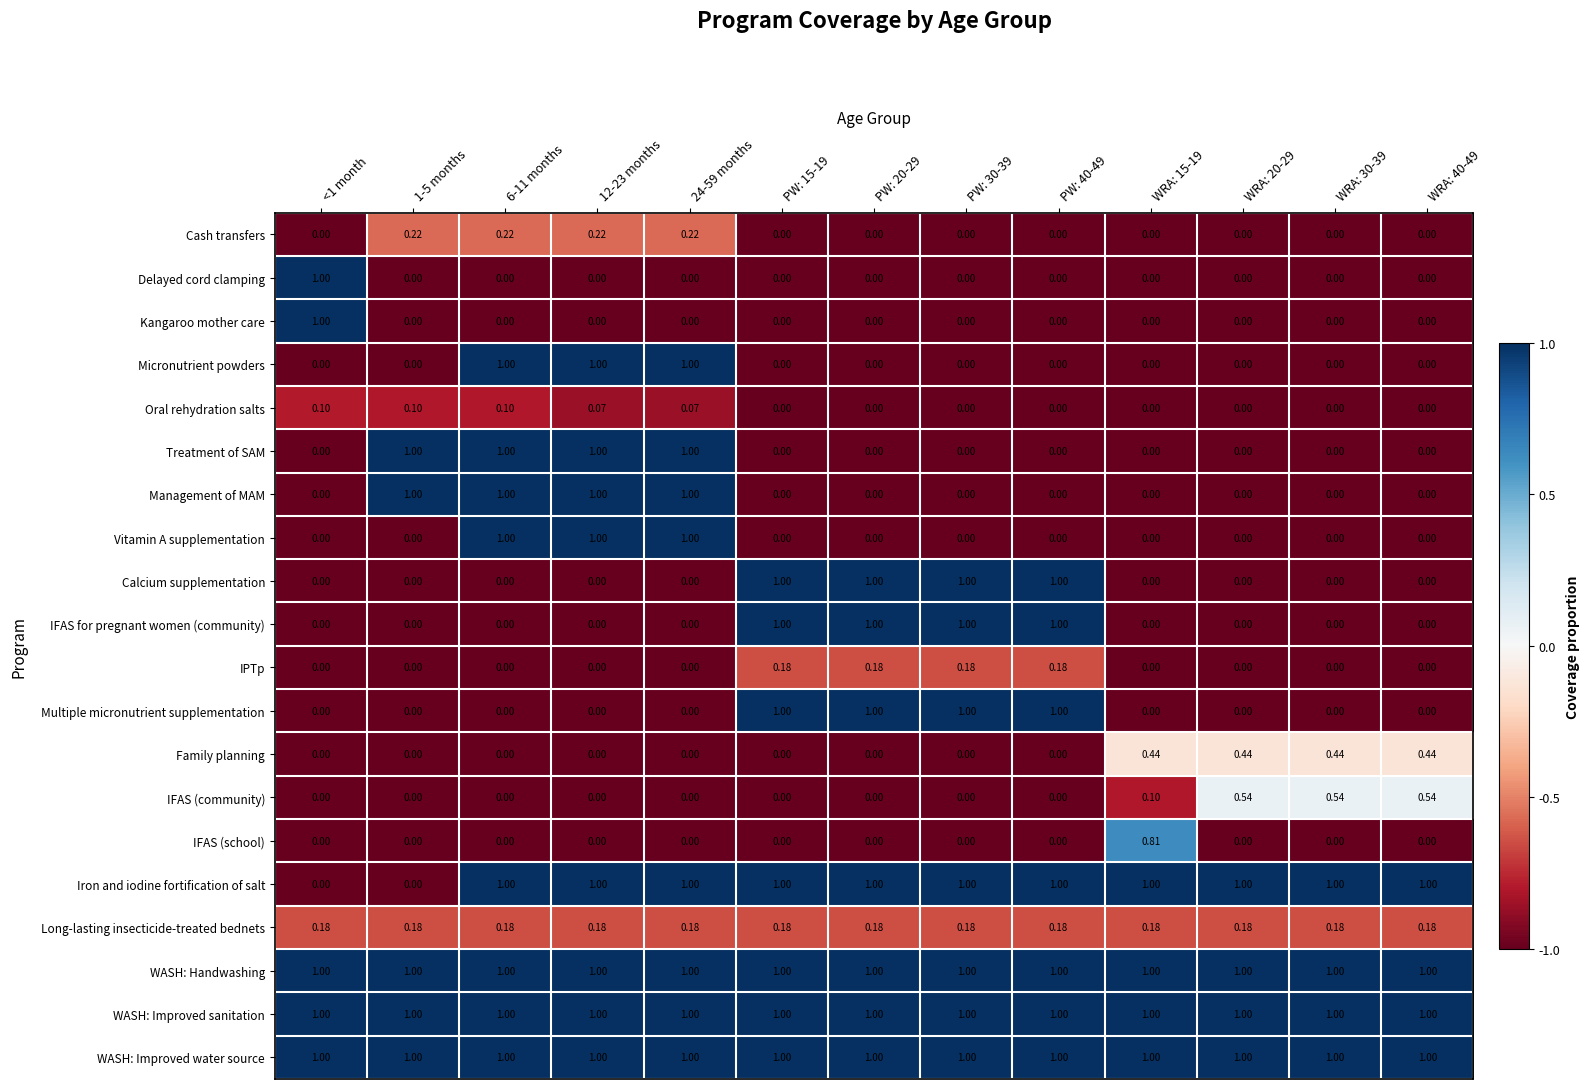

What is the total value across all series at WRA: 40-49?

5.2